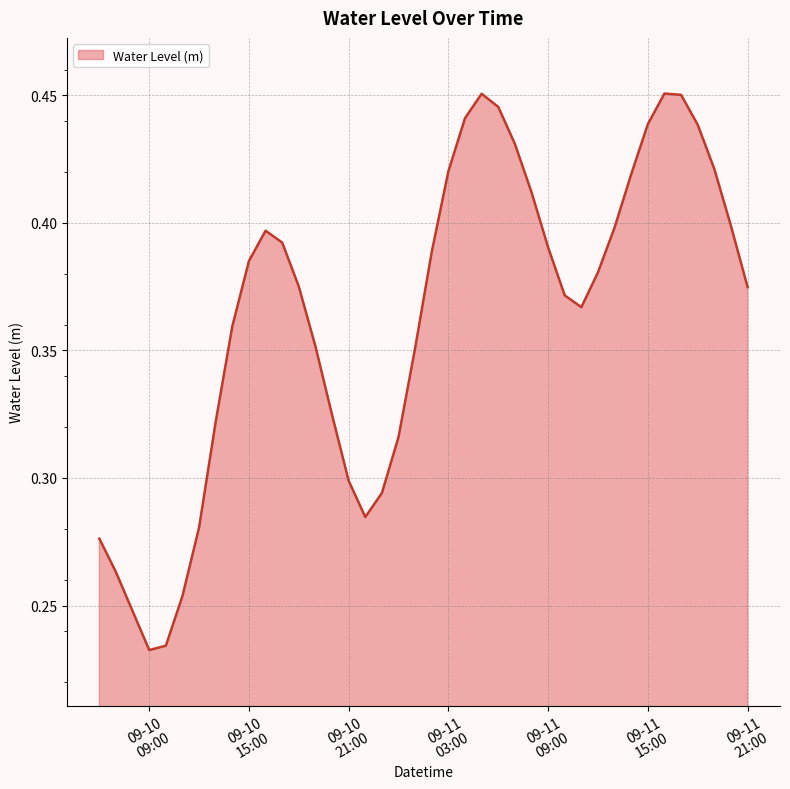

Rank the categories by value from lowest to highest.

2024-09-10 09:00:00, 2024-09-10 10:00:00, 2024-09-10 08:00:00, 2024-09-10 11:00:00, 2024-09-10 07:00:00, 2024-09-10 06:00:00, 2024-09-10 12:00:00, 2024-09-10 22:00:00, 2024-09-10 23:00:00, 2024-09-10 21:00:00, 2024-09-11 00:00:00, 2024-09-10 13:00:00, 2024-09-10 20:00:00, 2024-09-11 01:00:00, 2024-09-10 19:00:00, 2024-09-10 14:00:00, 2024-09-11 11:00:00, 2024-09-11 10:00:00, 2024-09-11 21:00:00, 2024-09-10 18:00:00, 2024-09-11 12:00:00, 2024-09-10 15:00:00, 2024-09-11 02:00:00, 2024-09-11 09:00:00, 2024-09-10 17:00:00, 2024-09-10 16:00:00, 2024-09-11 13:00:00, 2024-09-11 20:00:00, 2024-09-11 08:00:00, 2024-09-11 14:00:00, 2024-09-11 03:00:00, 2024-09-11 19:00:00, 2024-09-11 07:00:00, 2024-09-11 18:00:00, 2024-09-11 15:00:00, 2024-09-11 04:00:00, 2024-09-11 06:00:00, 2024-09-11 17:00:00, 2024-09-11 05:00:00, 2024-09-11 16:00:00